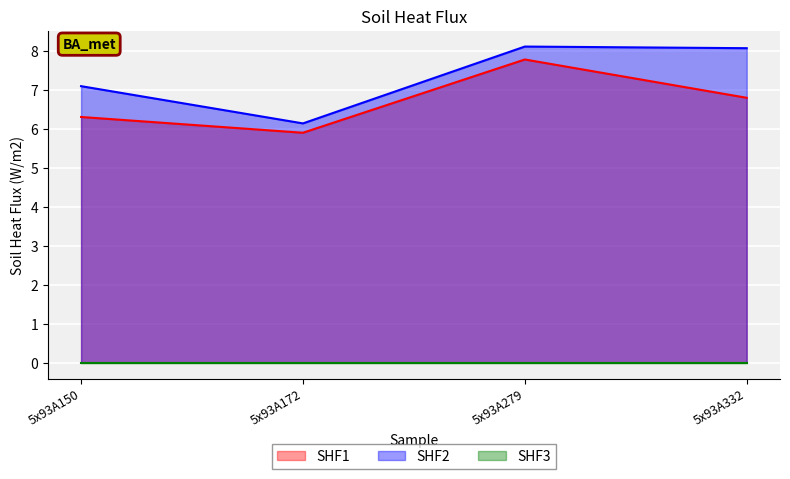

Count the number of data series in this chart.

3